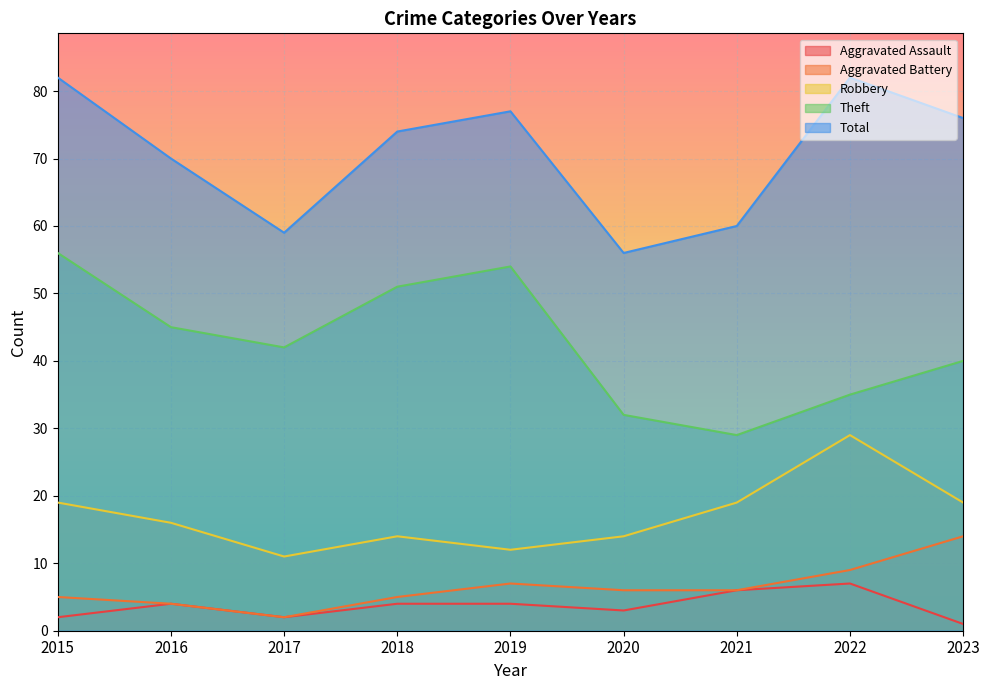

At which label does Theft reach its peak?

2015